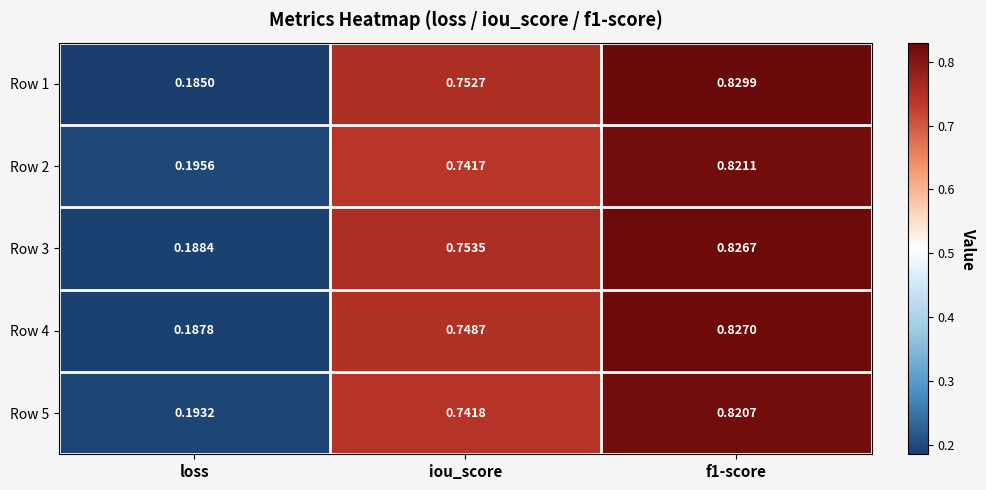

At which label is Row 2 closest to 0?

loss